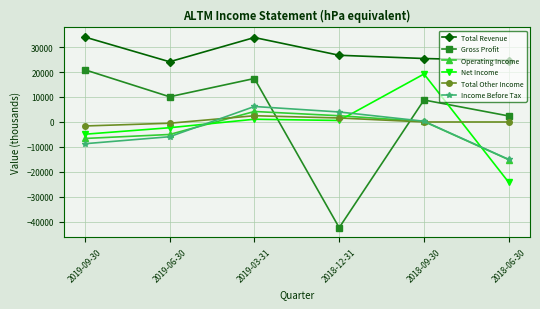

At which category does the chart reach its minimum across all series?

2018-12-31